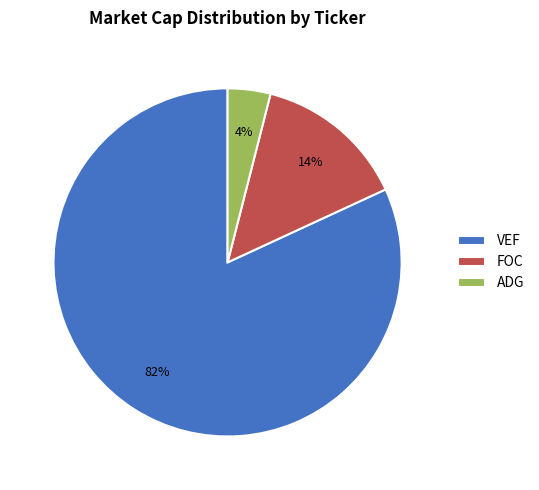

Does VEF account for over 50% of the chart?

Yes